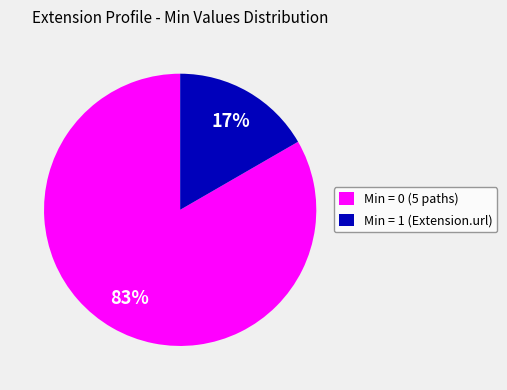

Combined, do Min = 0 (5 paths) and Min = 1 (Extension.url) account for over 50%?

Yes